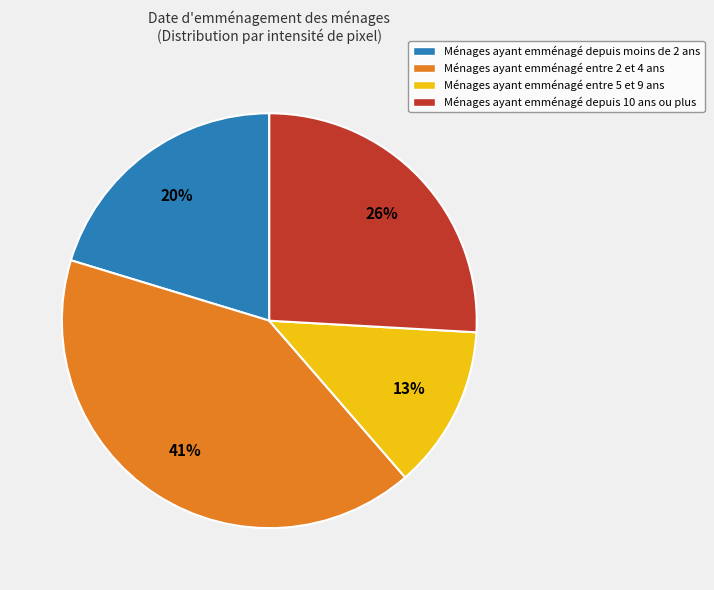

Do Ménages ayant emménagé entre 2 et 4 ans and Ménages ayant emménagé depuis 10 ans ou plus together represent more than half of the pie?

Yes